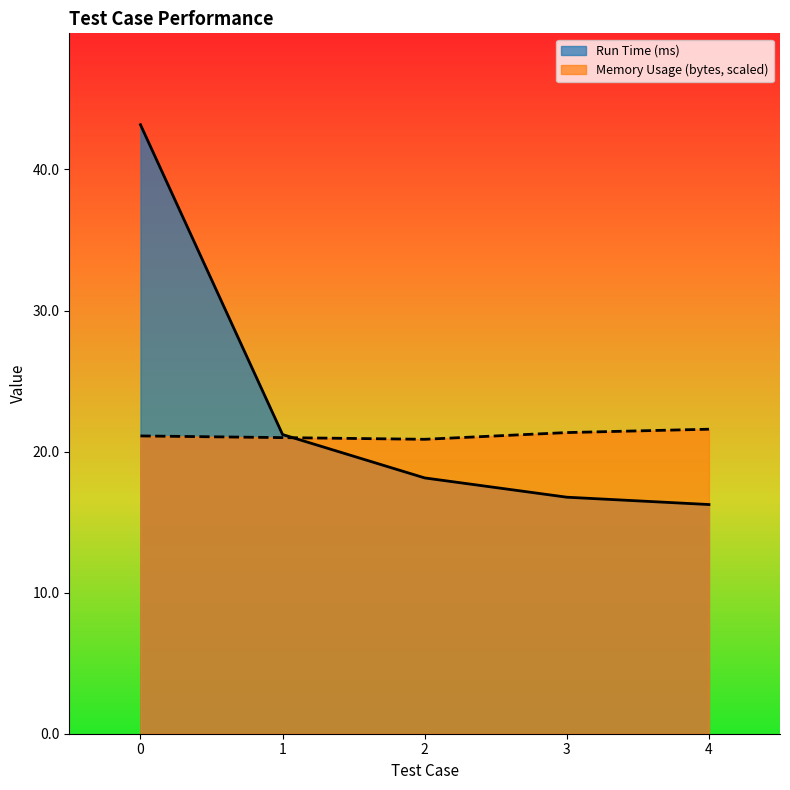

Which series has the largest range (max minus min)?

Run Time (ms)